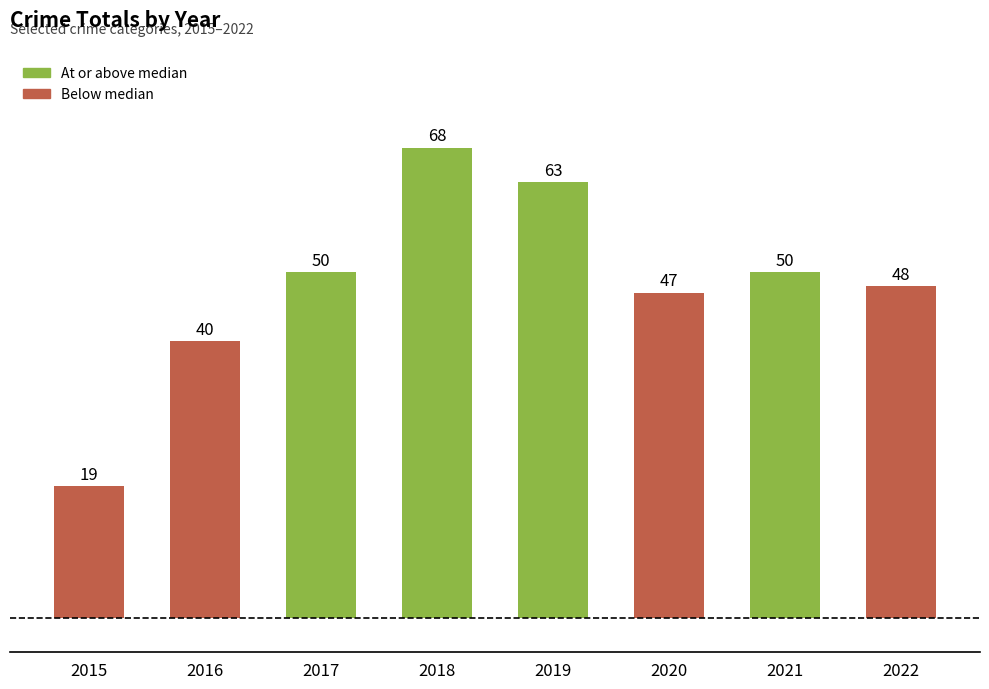

The value at 2022 is 48. True or false?

True